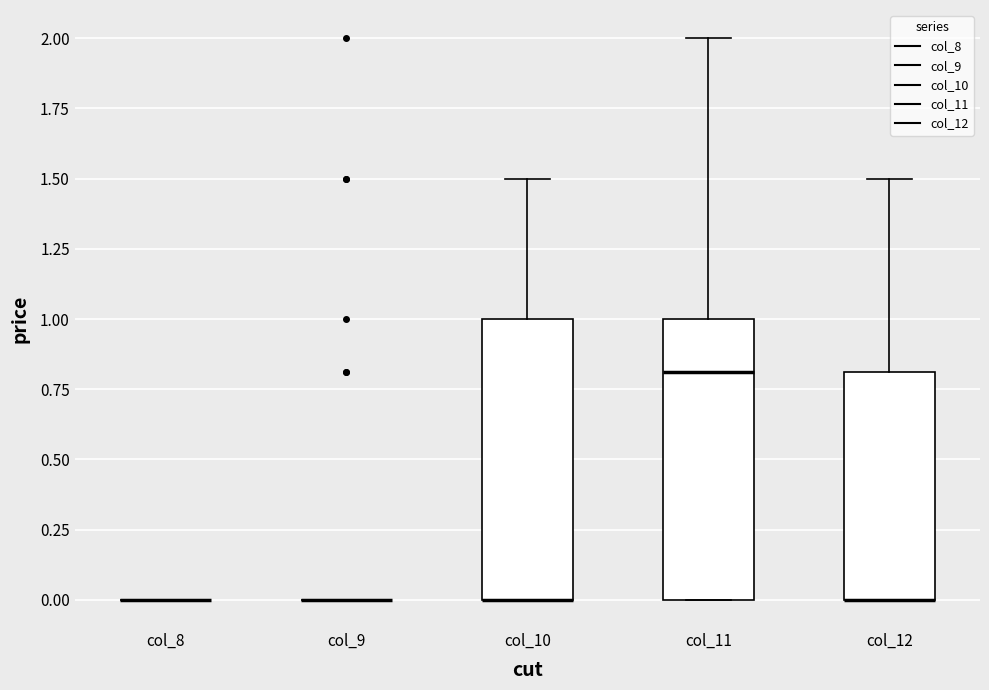

Reading left to right, read every box against the y-axis: the position of its median line, the range the box covers, and the ends of its whiskers. The values are not printed on the chart, so give them approximately, as read against the axis.

col_8: box collapsed to a line at 0.0, whiskers 0.0 to 0.0
col_9: box collapsed to a line at 0.0, whiskers 0.0 to 0.0
col_10: median 0.0 (drawn on the box's lower edge), box 0.0 to 1.0, whiskers 0.0 to 1.5
col_11: median 0.8, box 0.0 to 1.0, whiskers 0.0 to 2.0
col_12: median 0.0 (drawn on the box's lower edge), box 0.0 to 0.8, whiskers 0.0 to 1.5